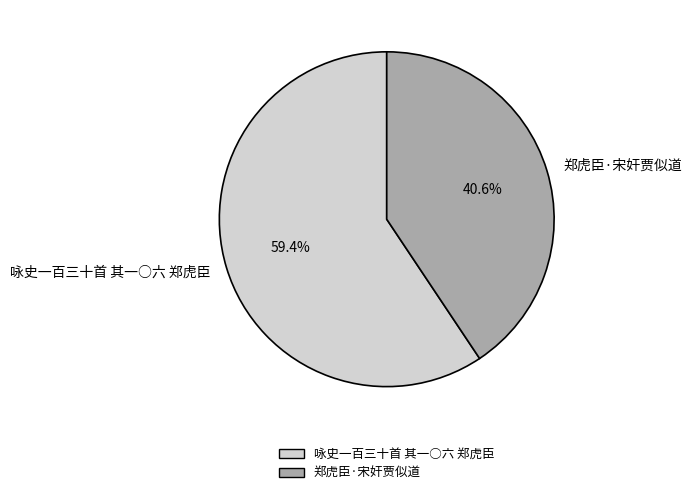

The 郑虎臣·宋奸贾似道 slice represents 34% of the pie. True or false?

False